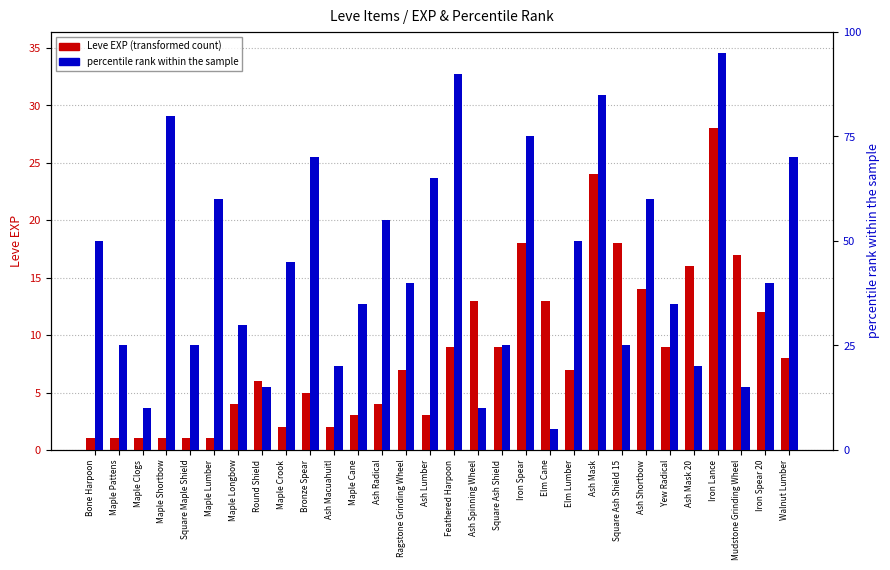

What is the average value of the percentile rank within the sample series?

44